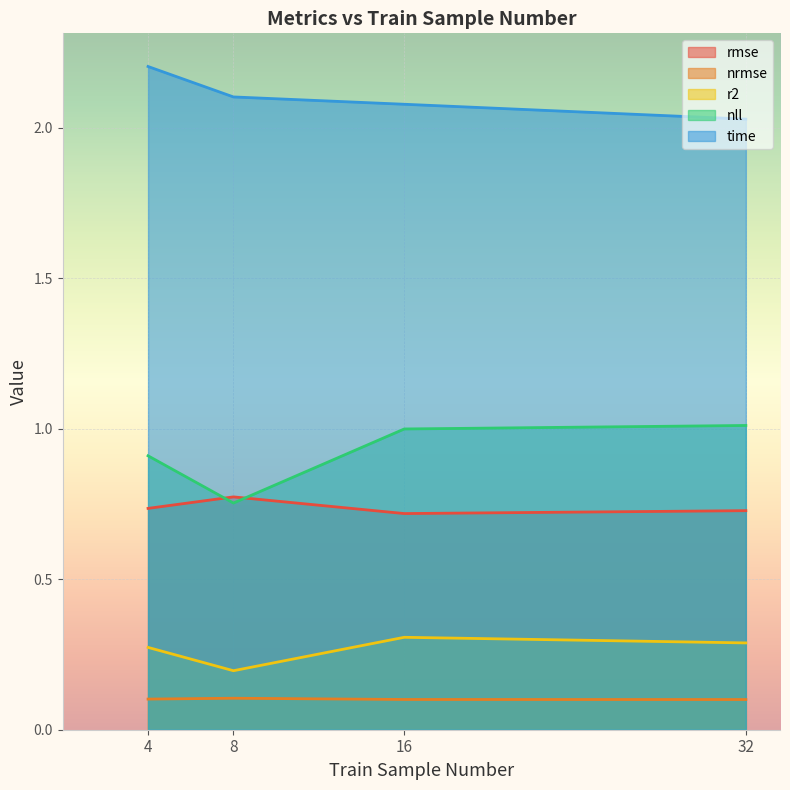

Which has a higher value, 16 or 32?

32